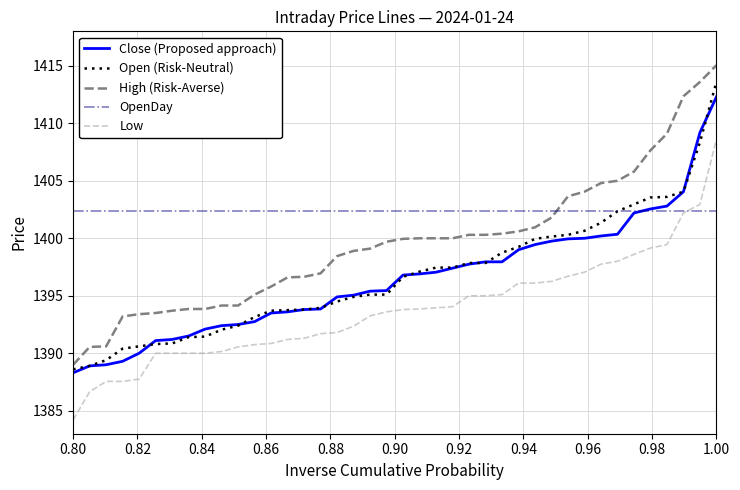

True or false: Low and Open (Risk-Neutral) intersect in this chart.

False